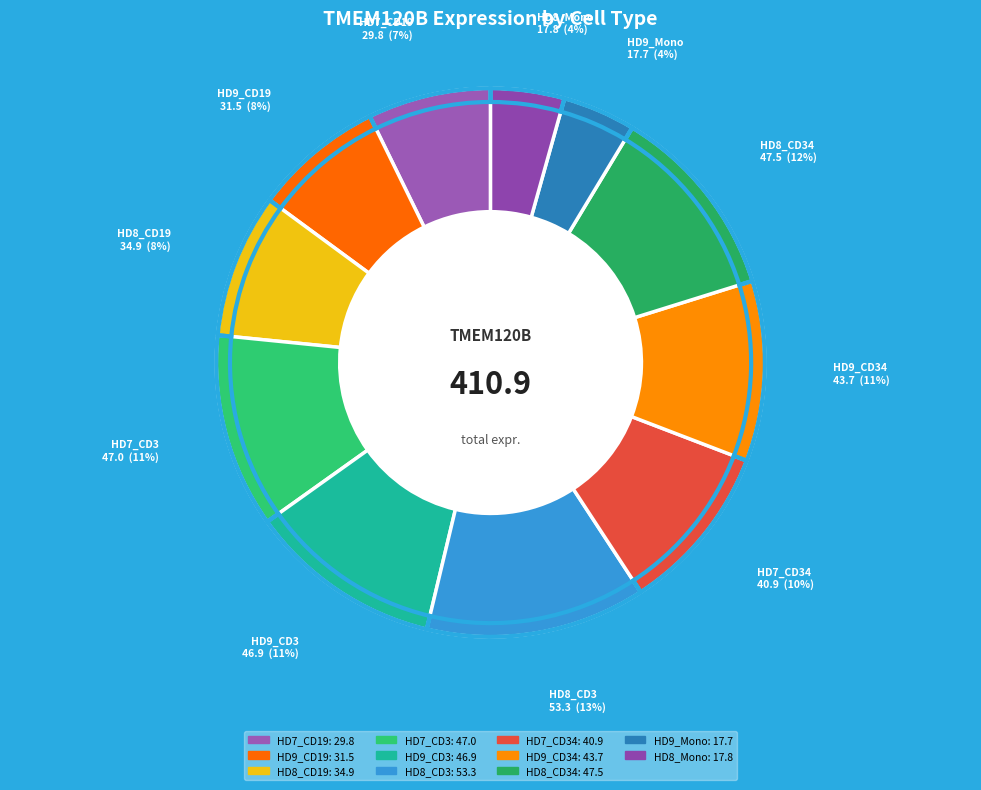

To the nearest percent, what portion does HD8_CD34 represent?

12%